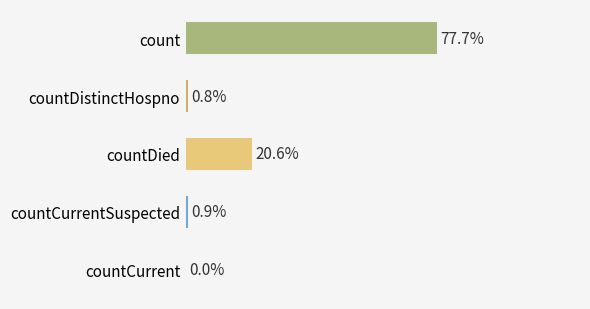

Are the bars horizontal?

Yes